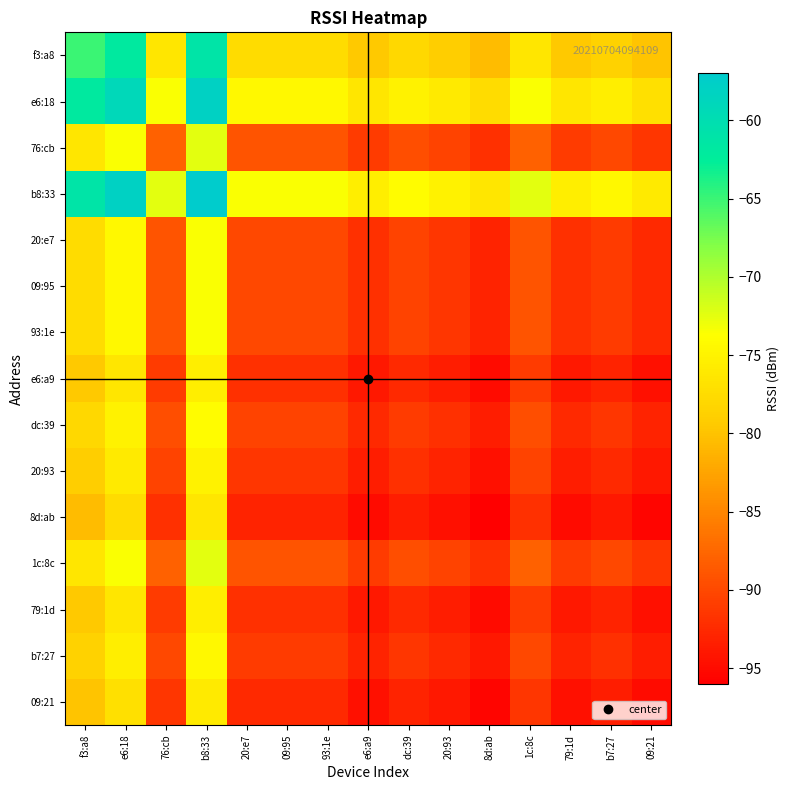

Reading left to right, what are all the values shown in this chart?

f3:a8: f3:a8=-65.0	e6:18=-62.0	76:cb=-76.5	b8:33=-61.0	20:e7=-77.5	09:95=-77.5	93:1e=-77.5	e6:a9=-79.5	dc:39=-78.0	20:93=-79.0	8d:ab=-80.5	1c:8c=-76.5	79:1d=-79.5	b7:27=-78.5	09:21=-80.0
e6:18: f3:a8=-62.0	e6:18=-59.0	76:cb=-73.5	b8:33=-58.0	20:e7=-74.5	09:95=-74.5	93:1e=-74.5	e6:a9=-76.5	dc:39=-75.0	20:93=-76.0	8d:ab=-77.5	1c:8c=-73.5	79:1d=-76.5	b7:27=-75.5	09:21=-77.0
76:cb: f3:a8=-76.5	e6:18=-73.5	76:cb=-88.0	b8:33=-72.5	20:e7=-89.0	09:95=-89.0	93:1e=-89.0	e6:a9=-91.0	dc:39=-89.5	20:93=-90.5	8d:ab=-92.0	1c:8c=-88.0	79:1d=-91.0	b7:27=-90.0	09:21=-91.5
b8:33: f3:a8=-61.0	e6:18=-58.0	76:cb=-72.5	b8:33=-57.0	20:e7=-73.5	09:95=-73.5	93:1e=-73.5	e6:a9=-75.5	dc:39=-74.0	20:93=-75.0	8d:ab=-76.5	1c:8c=-72.5	79:1d=-75.5	b7:27=-74.5	09:21=-76.0
20:e7: f3:a8=-77.5	e6:18=-74.5	76:cb=-89.0	b8:33=-73.5	20:e7=-90.0	09:95=-90.0	93:1e=-90.0	e6:a9=-92.0	dc:39=-90.5	20:93=-91.5	8d:ab=-93.0	1c:8c=-89.0	79:1d=-92.0	b7:27=-91.0	09:21=-92.5
09:95: f3:a8=-77.5	e6:18=-74.5	76:cb=-89.0	b8:33=-73.5	20:e7=-90.0	09:95=-90.0	93:1e=-90.0	e6:a9=-92.0	dc:39=-90.5	20:93=-91.5	8d:ab=-93.0	1c:8c=-89.0	79:1d=-92.0	b7:27=-91.0	09:21=-92.5
93:1e: f3:a8=-77.5	e6:18=-74.5	76:cb=-89.0	b8:33=-73.5	20:e7=-90.0	09:95=-90.0	93:1e=-90.0	e6:a9=-92.0	dc:39=-90.5	20:93=-91.5	8d:ab=-93.0	1c:8c=-89.0	79:1d=-92.0	b7:27=-91.0	09:21=-92.5
e6:a9: f3:a8=-79.5	e6:18=-76.5	76:cb=-91.0	b8:33=-75.5	20:e7=-92.0	09:95=-92.0	93:1e=-92.0	e6:a9=-94.0	dc:39=-92.5	20:93=-93.5	8d:ab=-95.0	1c:8c=-91.0	79:1d=-94.0	b7:27=-93.0	09:21=-94.5
dc:39: f3:a8=-78.0	e6:18=-75.0	76:cb=-89.5	b8:33=-74.0	20:e7=-90.5	09:95=-90.5	93:1e=-90.5	e6:a9=-92.5	dc:39=-91.0	20:93=-92.0	8d:ab=-93.5	1c:8c=-89.5	79:1d=-92.5	b7:27=-91.5	09:21=-93.0
20:93: f3:a8=-79.0	e6:18=-76.0	76:cb=-90.5	b8:33=-75.0	20:e7=-91.5	09:95=-91.5	93:1e=-91.5	e6:a9=-93.5	dc:39=-92.0	20:93=-93.0	8d:ab=-94.5	1c:8c=-90.5	79:1d=-93.5	b7:27=-92.5	09:21=-94.0
8d:ab: f3:a8=-80.5	e6:18=-77.5	76:cb=-92.0	b8:33=-76.5	20:e7=-93.0	09:95=-93.0	93:1e=-93.0	e6:a9=-95.0	dc:39=-93.5	20:93=-94.5	8d:ab=-96.0	1c:8c=-92.0	79:1d=-95.0	b7:27=-94.0	09:21=-95.5
1c:8c: f3:a8=-76.5	e6:18=-73.5	76:cb=-88.0	b8:33=-72.5	20:e7=-89.0	09:95=-89.0	93:1e=-89.0	e6:a9=-91.0	dc:39=-89.5	20:93=-90.5	8d:ab=-92.0	1c:8c=-88.0	79:1d=-91.0	b7:27=-90.0	09:21=-91.5
79:1d: f3:a8=-79.5	e6:18=-76.5	76:cb=-91.0	b8:33=-75.5	20:e7=-92.0	09:95=-92.0	93:1e=-92.0	e6:a9=-94.0	dc:39=-92.5	20:93=-93.5	8d:ab=-95.0	1c:8c=-91.0	79:1d=-94.0	b7:27=-93.0	09:21=-94.5
b7:27: f3:a8=-78.5	e6:18=-75.5	76:cb=-90.0	b8:33=-74.5	20:e7=-91.0	09:95=-91.0	93:1e=-91.0	e6:a9=-93.0	dc:39=-91.5	20:93=-92.5	8d:ab=-94.0	1c:8c=-90.0	79:1d=-93.0	b7:27=-92.0	09:21=-93.5
09:21: f3:a8=-80.0	e6:18=-77.0	76:cb=-91.5	b8:33=-76.0	20:e7=-92.5	09:95=-92.5	93:1e=-92.5	e6:a9=-94.5	dc:39=-93.0	20:93=-94.0	8d:ab=-95.5	1c:8c=-91.5	79:1d=-94.5	b7:27=-93.5	09:21=-95.0